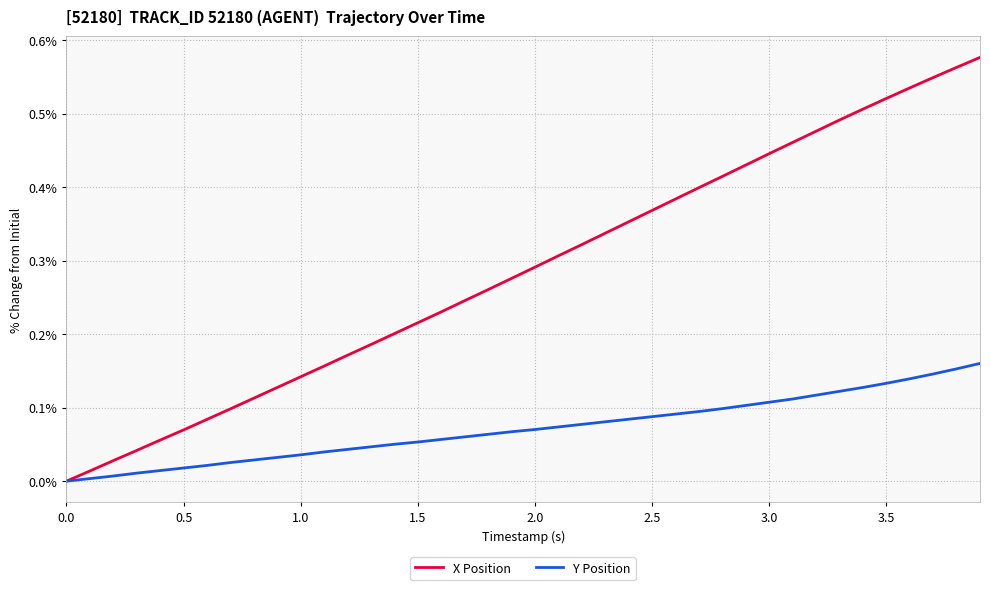

Which series has the largest total across all categories?

X Position